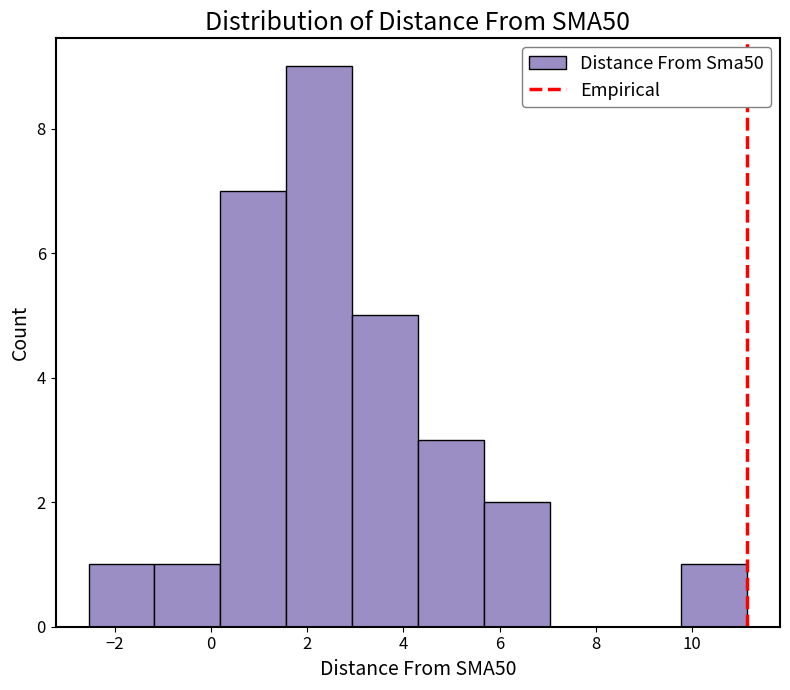

Reading left to right, list every bar in this chart as the range it spans on the x-axis followed by its height. Neither the bar edges nor the heights are printed on the chart, so give them approximately, as read against the axes.

-2.6 to -1.2: 1
-1.2 to 0.2: 1
0.2 to 1.6: 7
1.6 to 3.0: 9
3.0 to 4.4: 5
4.4 to 5.6: 3
5.6 to 7.0: 2
7.0 to 8.4: 0
8.4 to 9.8: 0
9.8 to 11.2: 1